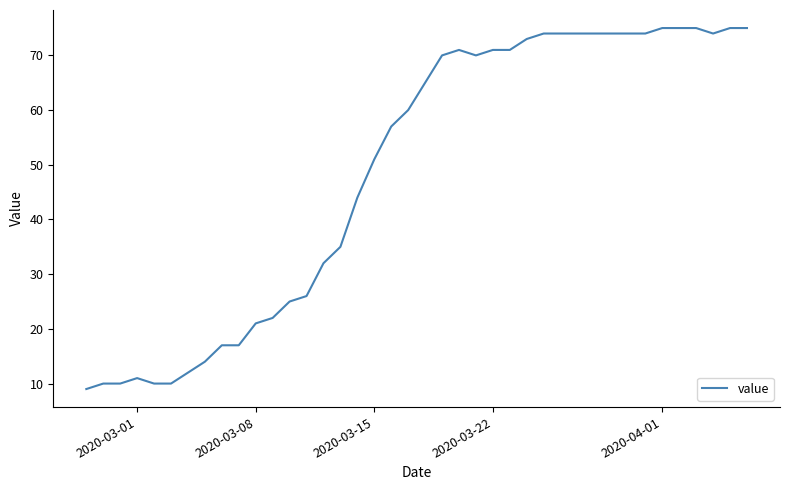

What is the difference between the maximum and minimum values?

66